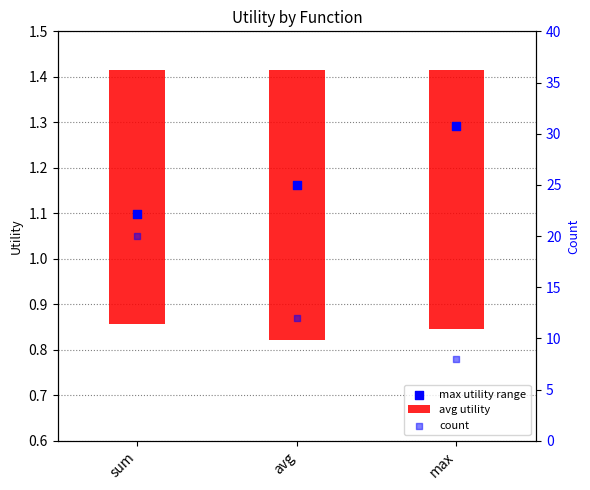

Which series contains the lowest Y value?

avg utility